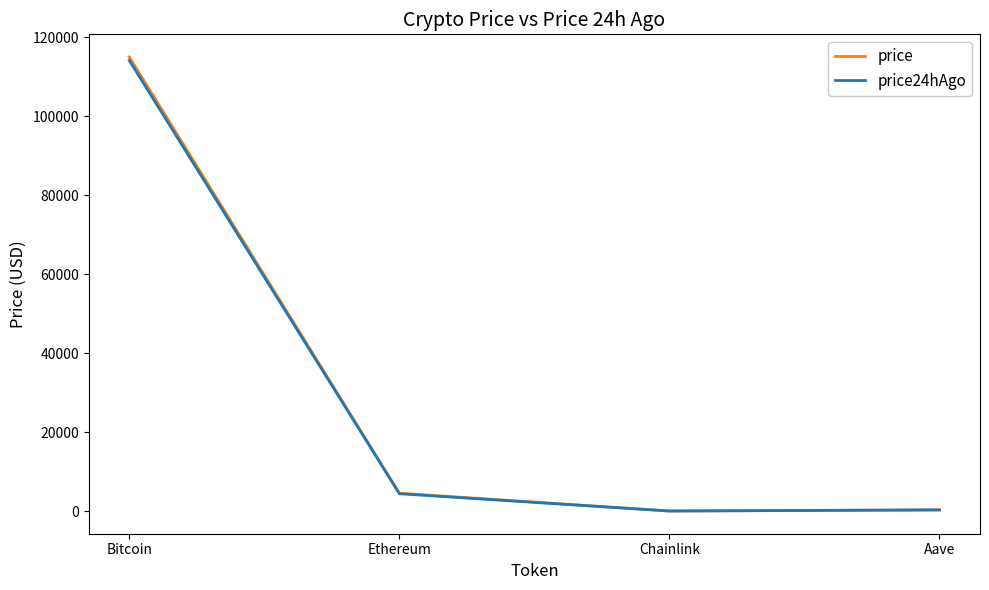

True or false: price has more than 0 points higher than both neighbors.

False